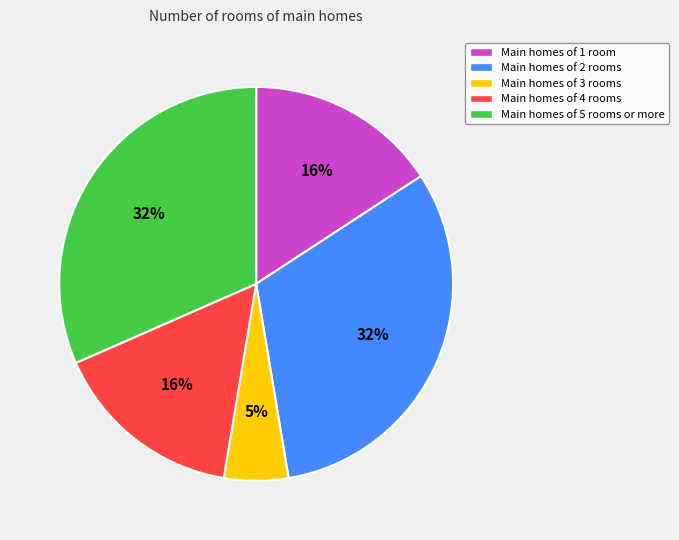

The Main homes of 1 room slice represents 6% of the pie. True or false?

False